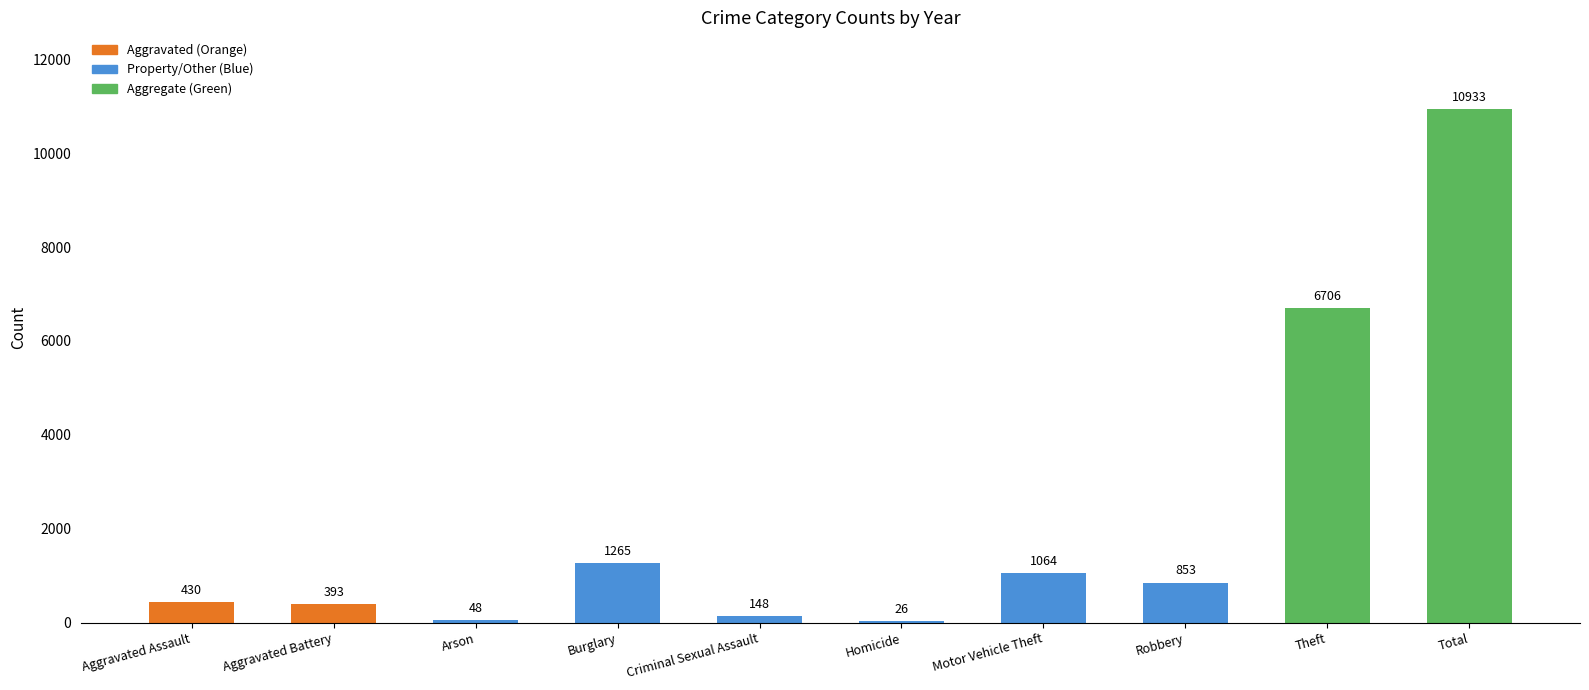

Where is the data nearest to the value 5479?

Theft